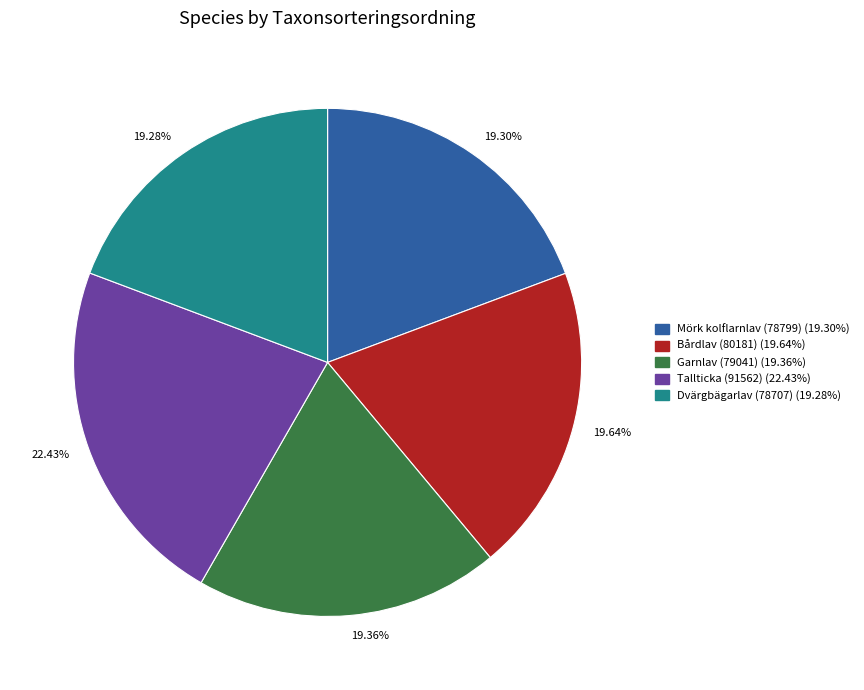

Is there any slice that represents more than half of the pie?

No